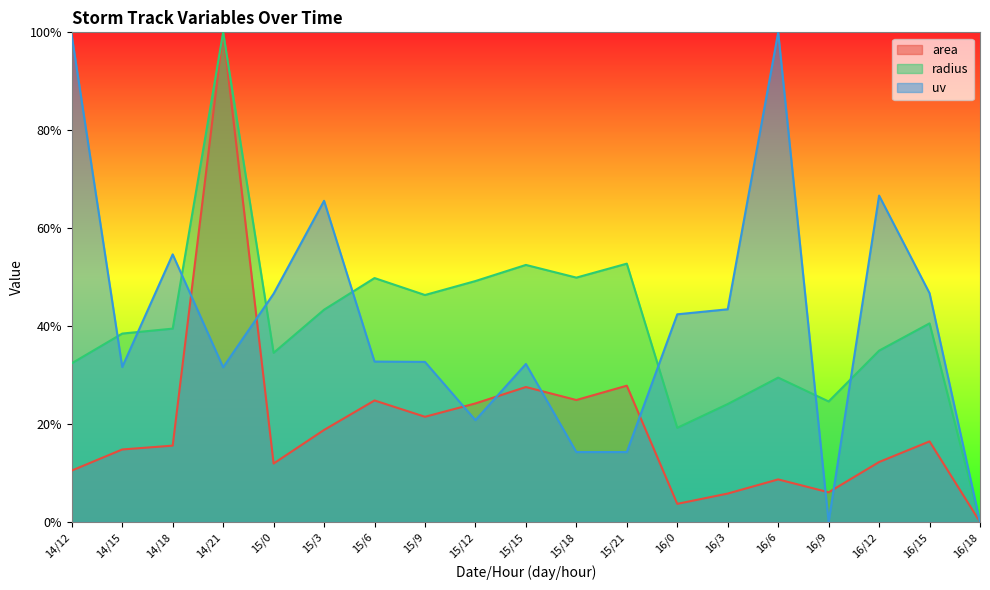

What is the label of the 9th point from the left?

15/12